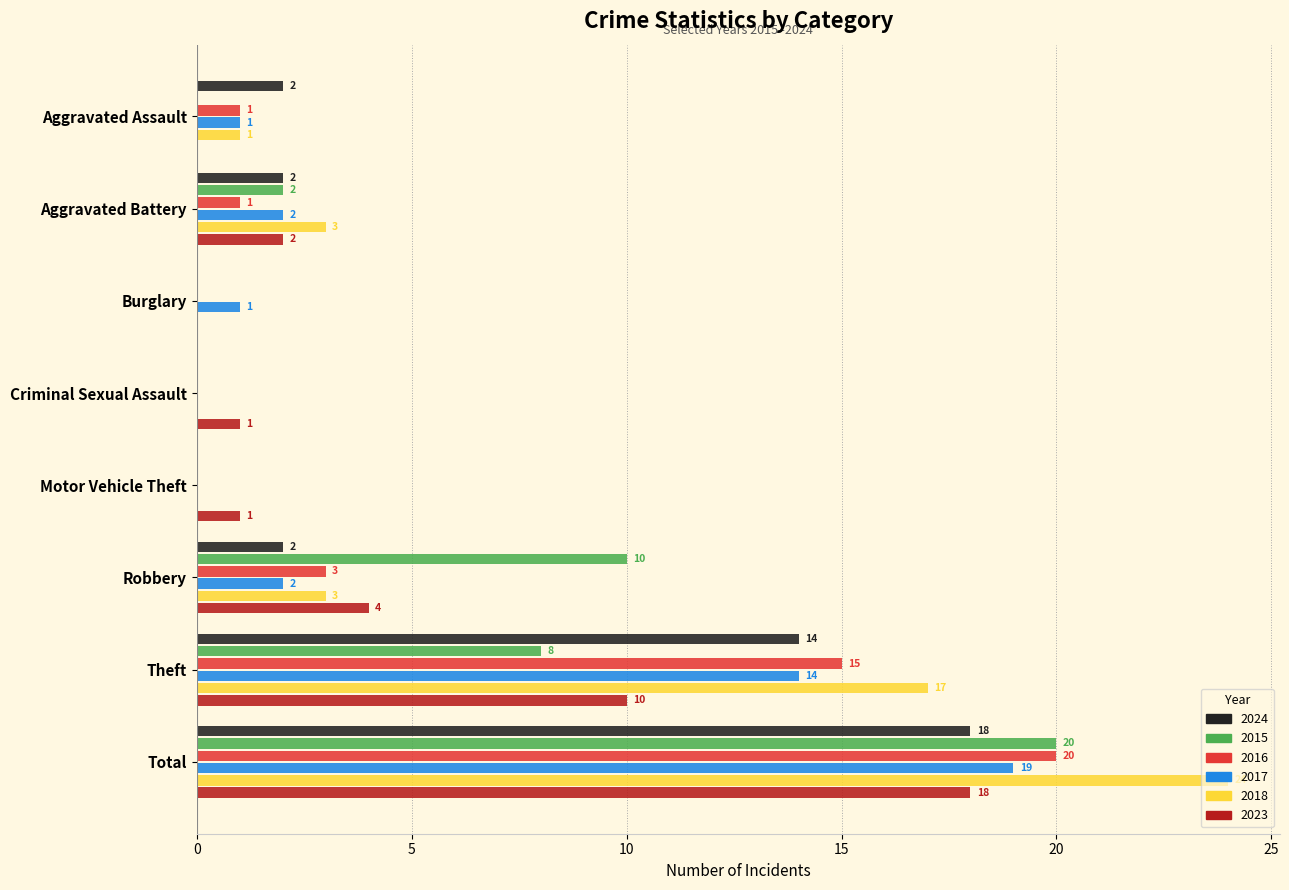

What is the total value across all series at Aggravated Assault?

5